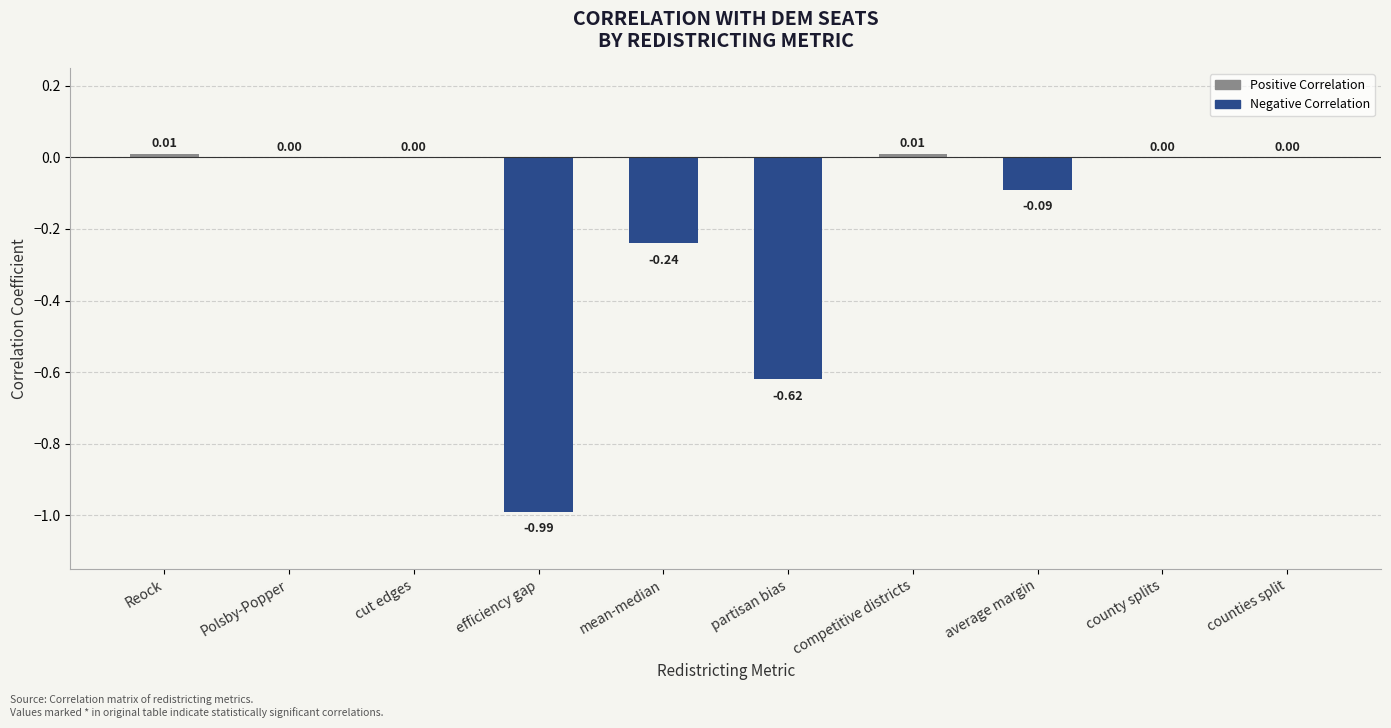

Between county splits and partisan bias, which is larger?

county splits